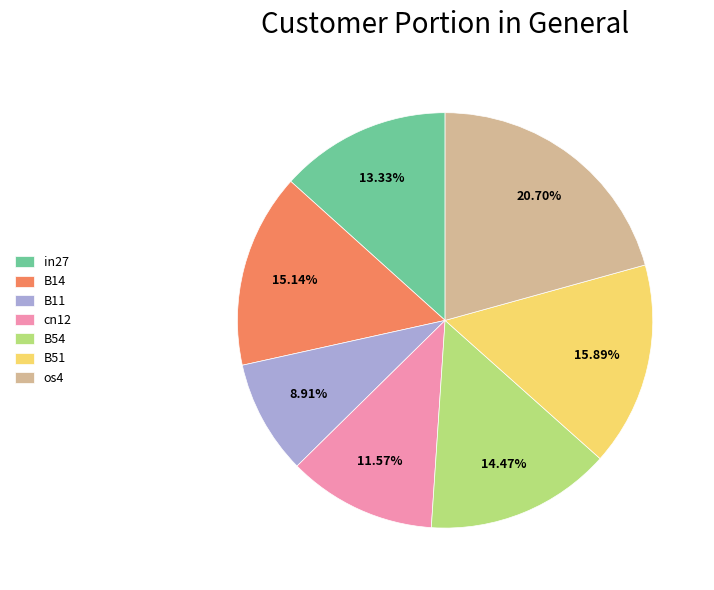

To the nearest percent, what is the average slice percentage?

14%